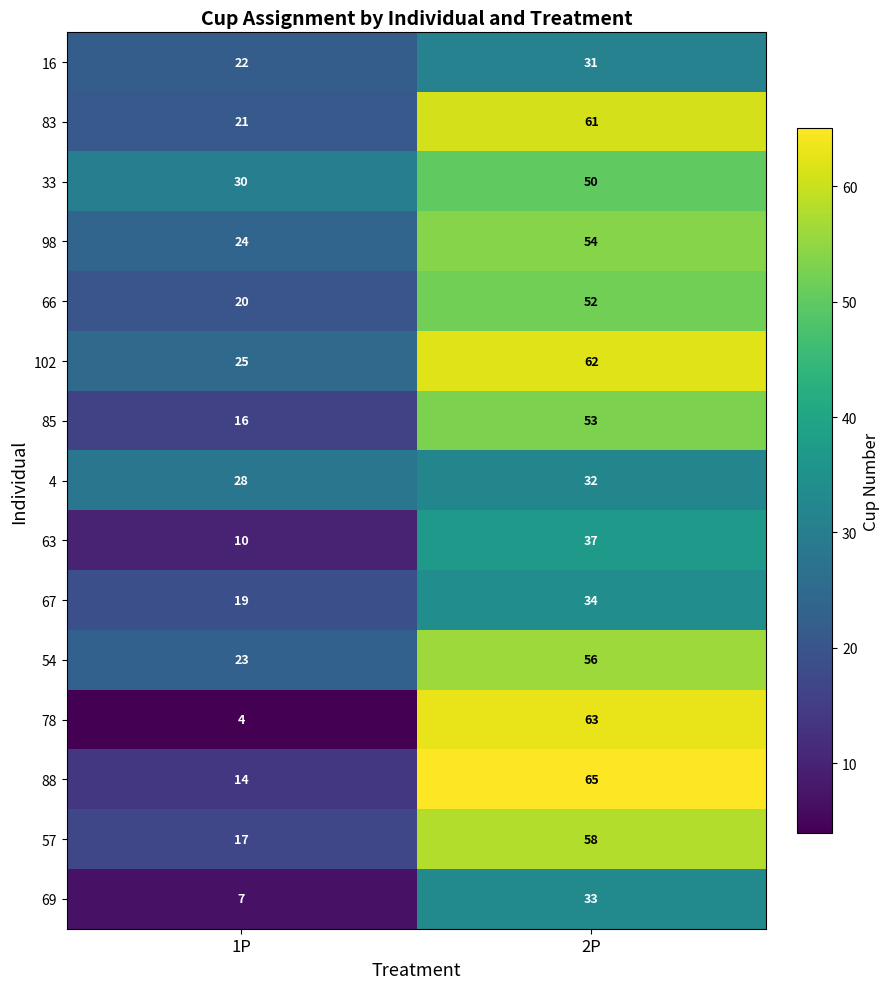

What is the sum of all 78 values?

67